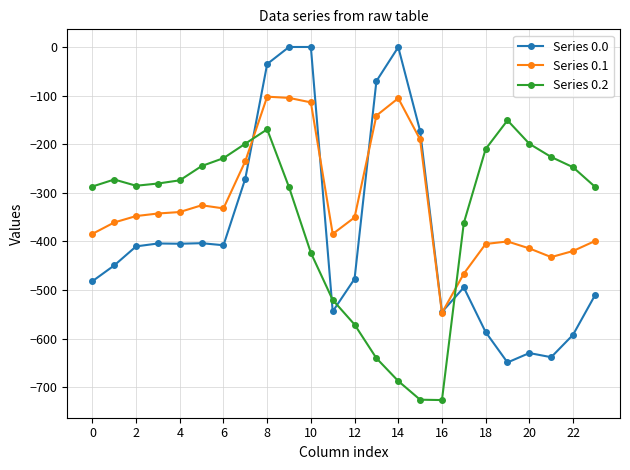

Which series has the widest spread of values?

Series 0.0